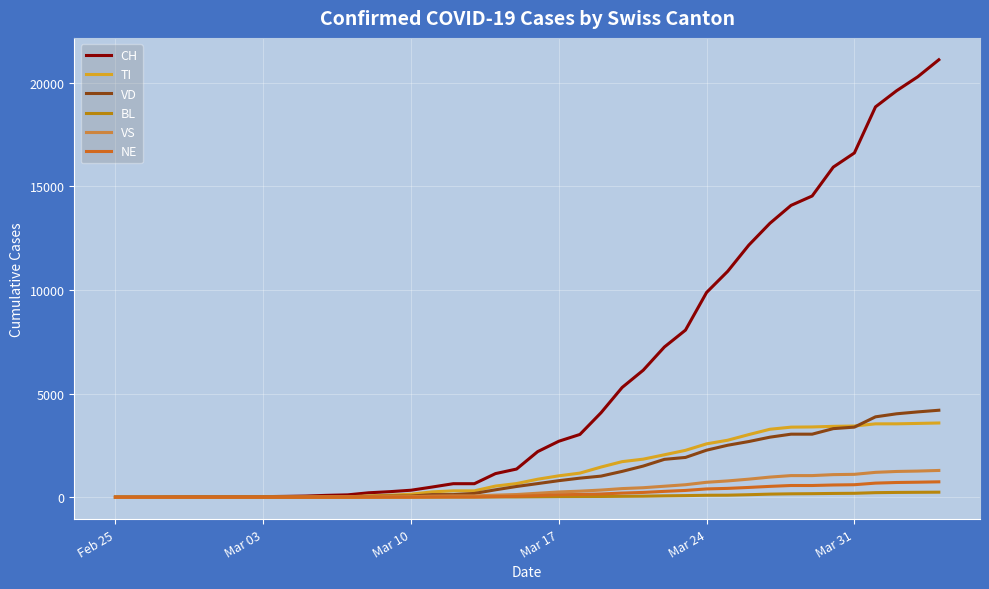

What are all the series names shown in the legend?

CH, TI, VD, BL, VS, NE